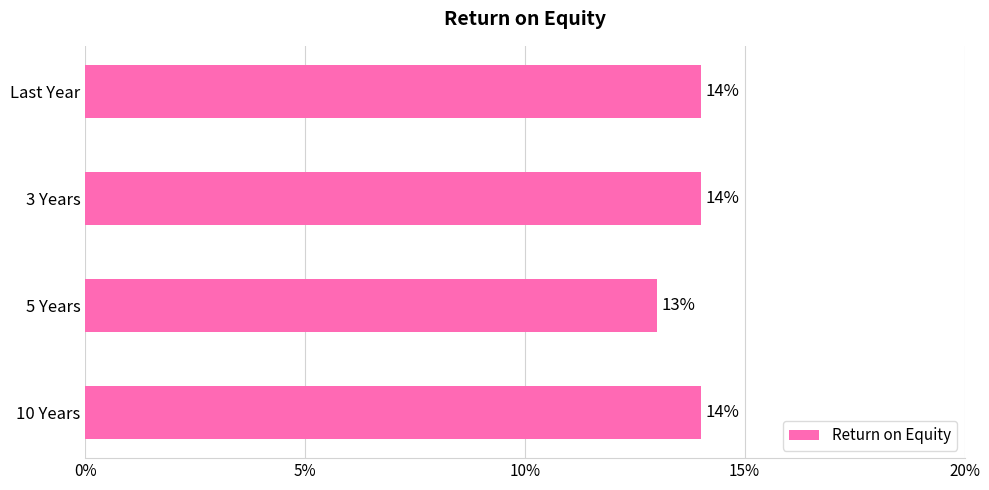

What is the ratio of the value at 10 Years to the value at 3 Years?

1.0